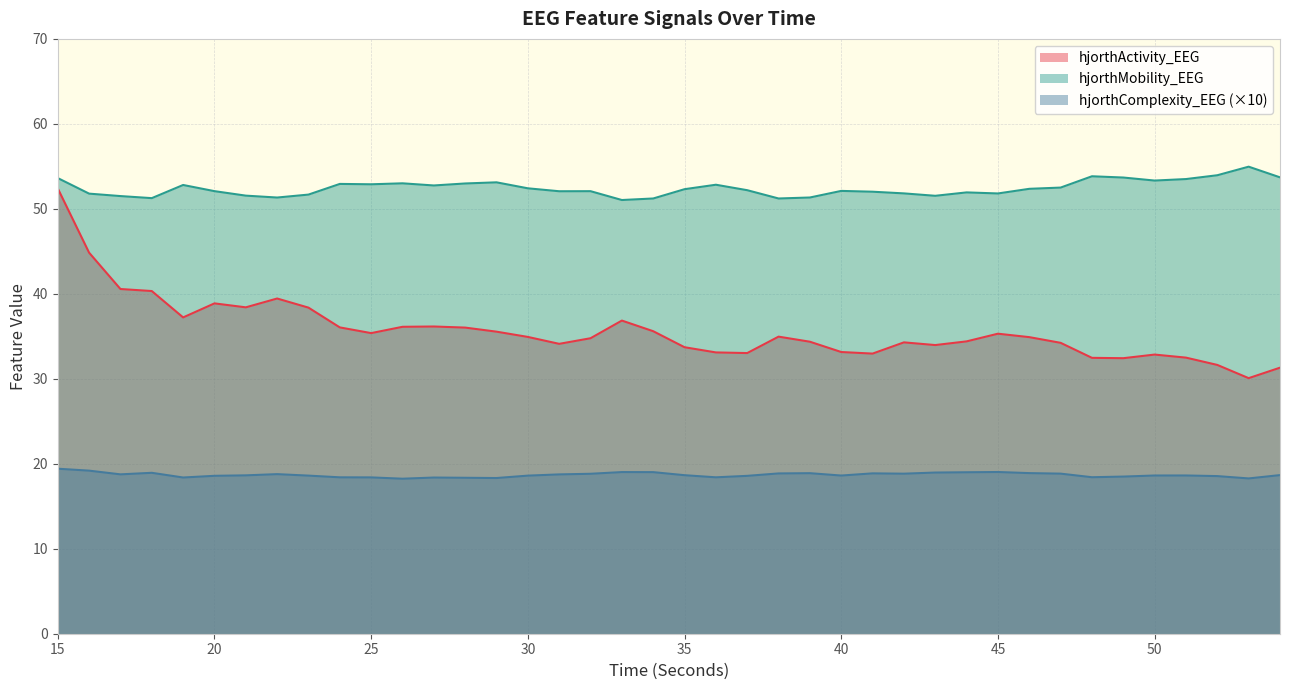

Reading right to left, list all the values displayed in this chart.

hjorthActivity_EEG: 31.3	30.1	31.6	32.5	32.9	32.4	32.5	34.2	34.9	35.3	34.4	34.0	34.3	33.0	33.2	34.4	35.0	33.0	33.1	33.7	35.6	36.9	34.8	34.1	34.9	35.5	36.0	36.2	36.1	35.4	36.0	38.4	39.4	38.4	38.9	37.2	40.3	40.6	44.8	52.4
hjorthMobility_EEG: 53.7	55.0	54.0	53.5	53.3	53.7	53.8	52.5	52.4	51.8	51.9	51.5	51.8	52.0	52.1	51.3	51.2	52.2	52.8	52.3	51.2	51.0	52.1	52.1	52.4	53.1	53.0	52.8	53.0	52.9	52.9	51.7	51.3	51.6	52.1	52.8	51.3	51.5	51.8	53.6
hjorthComplexity_EEG: 18.7	18.3	18.5	18.6	18.6	18.5	18.4	18.8	18.9	19.0	19.0	19.0	18.8	18.9	18.6	18.9	18.9	18.6	18.4	18.7	19.0	19.0	18.8	18.7	18.6	18.3	18.4	18.4	18.2	18.4	18.4	18.6	18.8	18.6	18.6	18.4	18.9	18.8	19.2	19.4